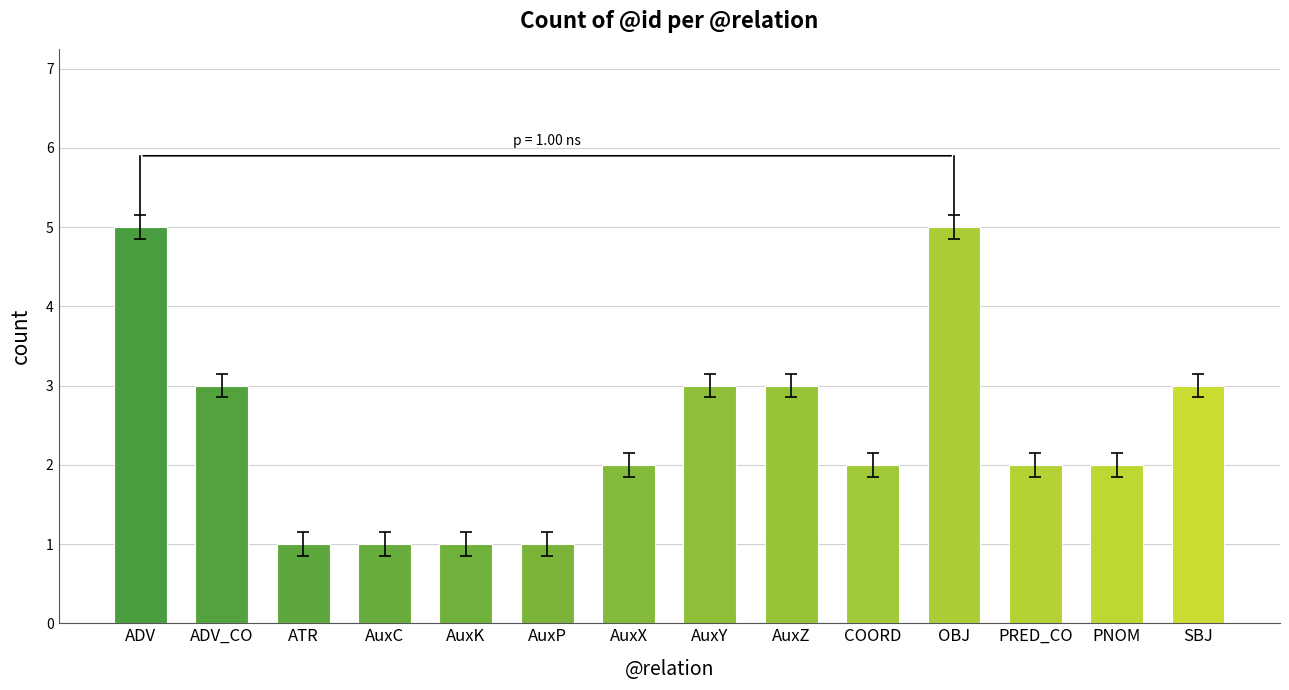

Count the number of categories in the chart.

14